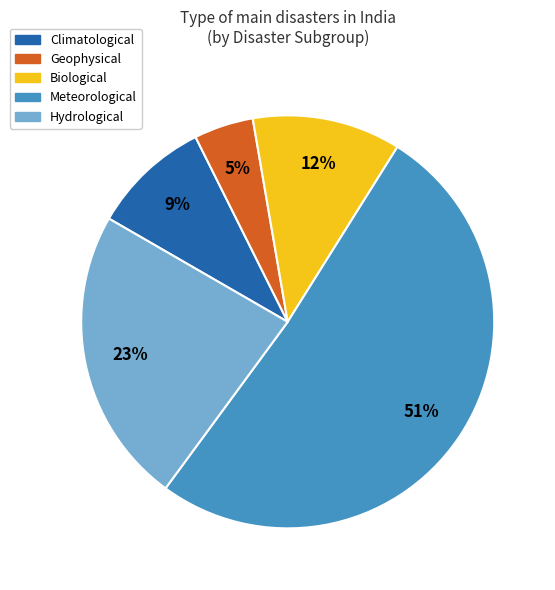

Which slice is the largest?

Meteorological